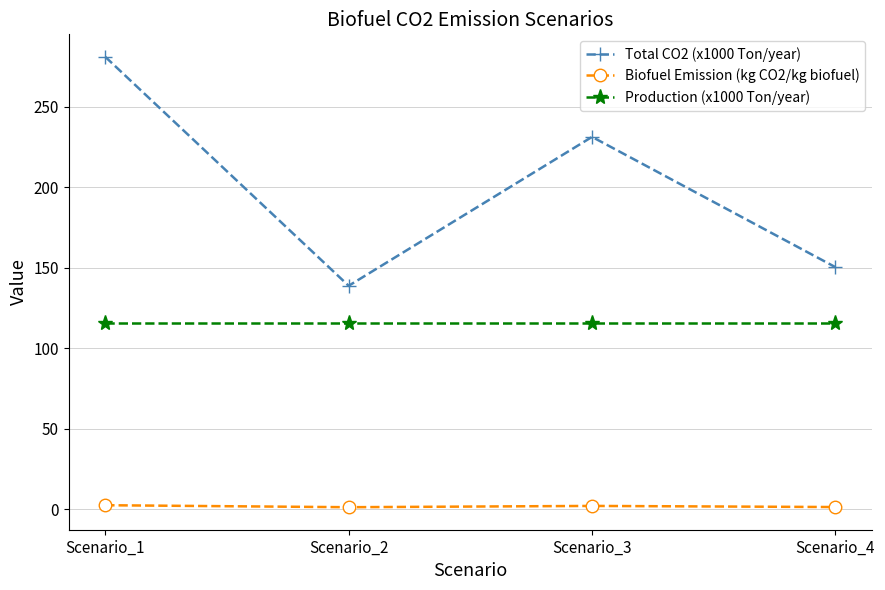

Count the number of categories in the chart.

4